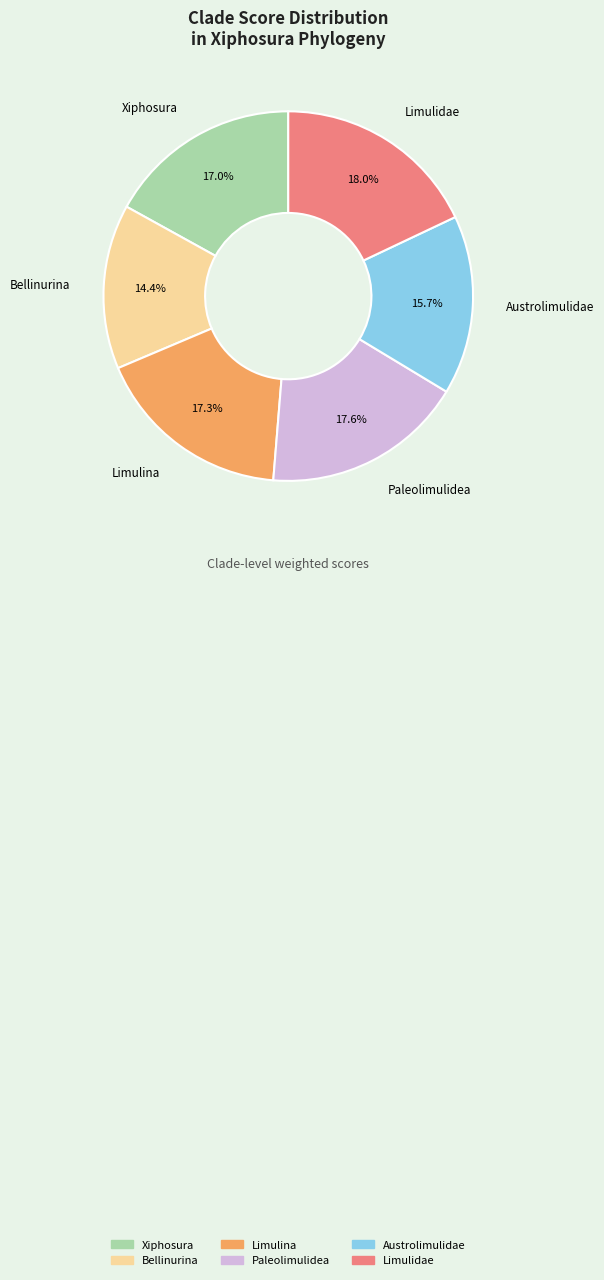

True or false: Limulina accounts for 8% of the total.

False